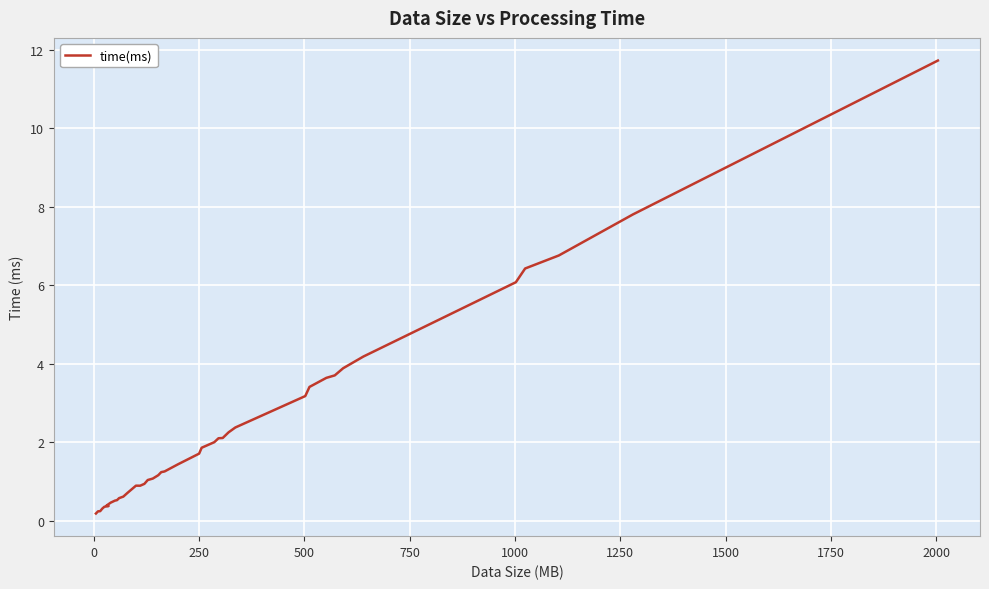

What is the maximum value shown in the chart?

11.7